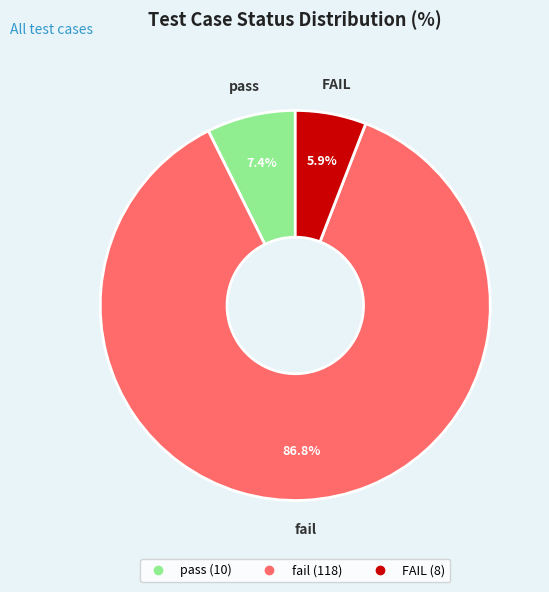

How many segments does this pie chart have?

3